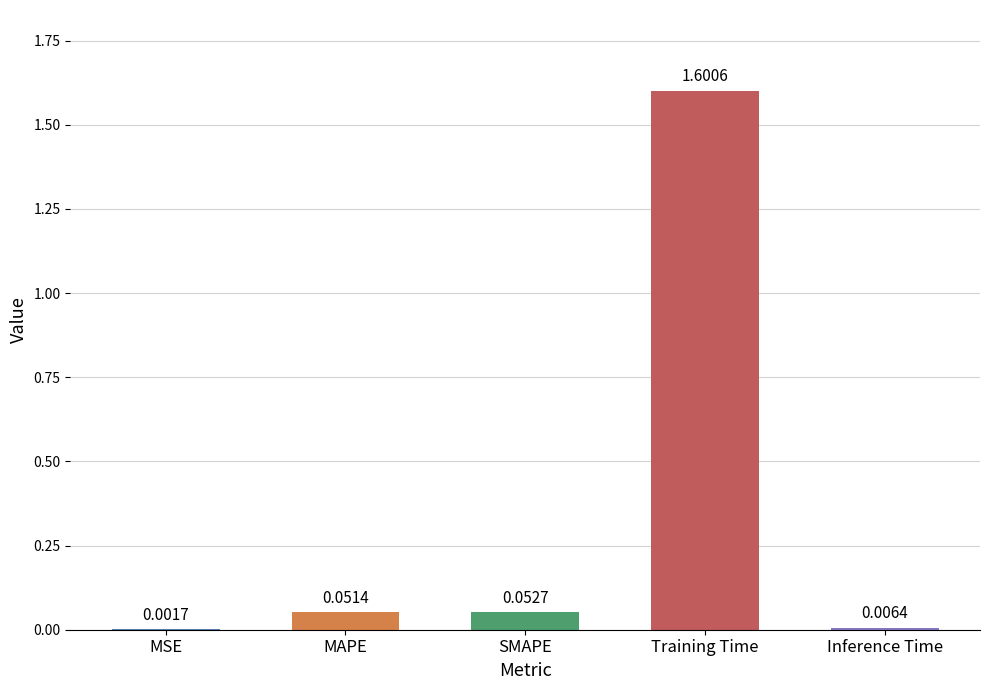

What is the sum of the values at Training Time and Inference Time?

1.6